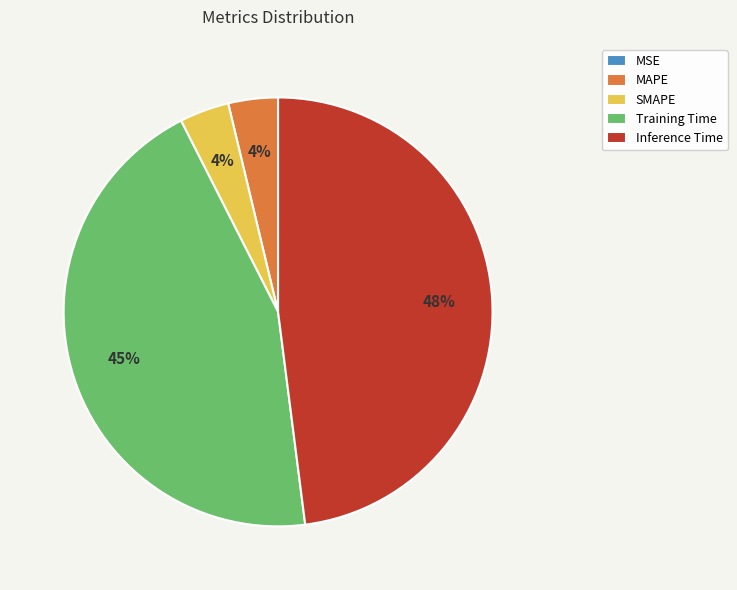

Which has a higher value, Training Time or Inference Time?

Inference Time